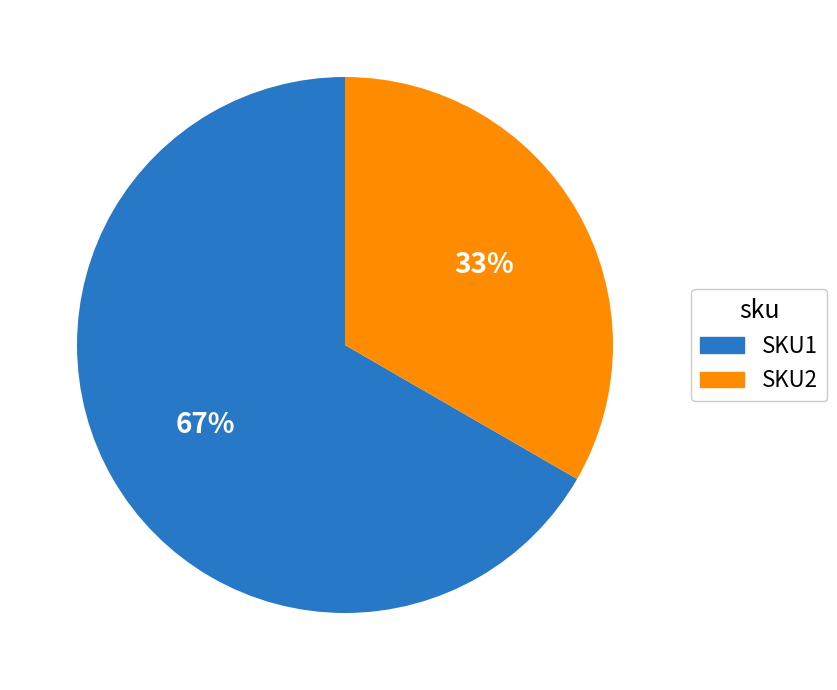

Do SKU1 and SKU2 together represent more than half of the pie?

Yes